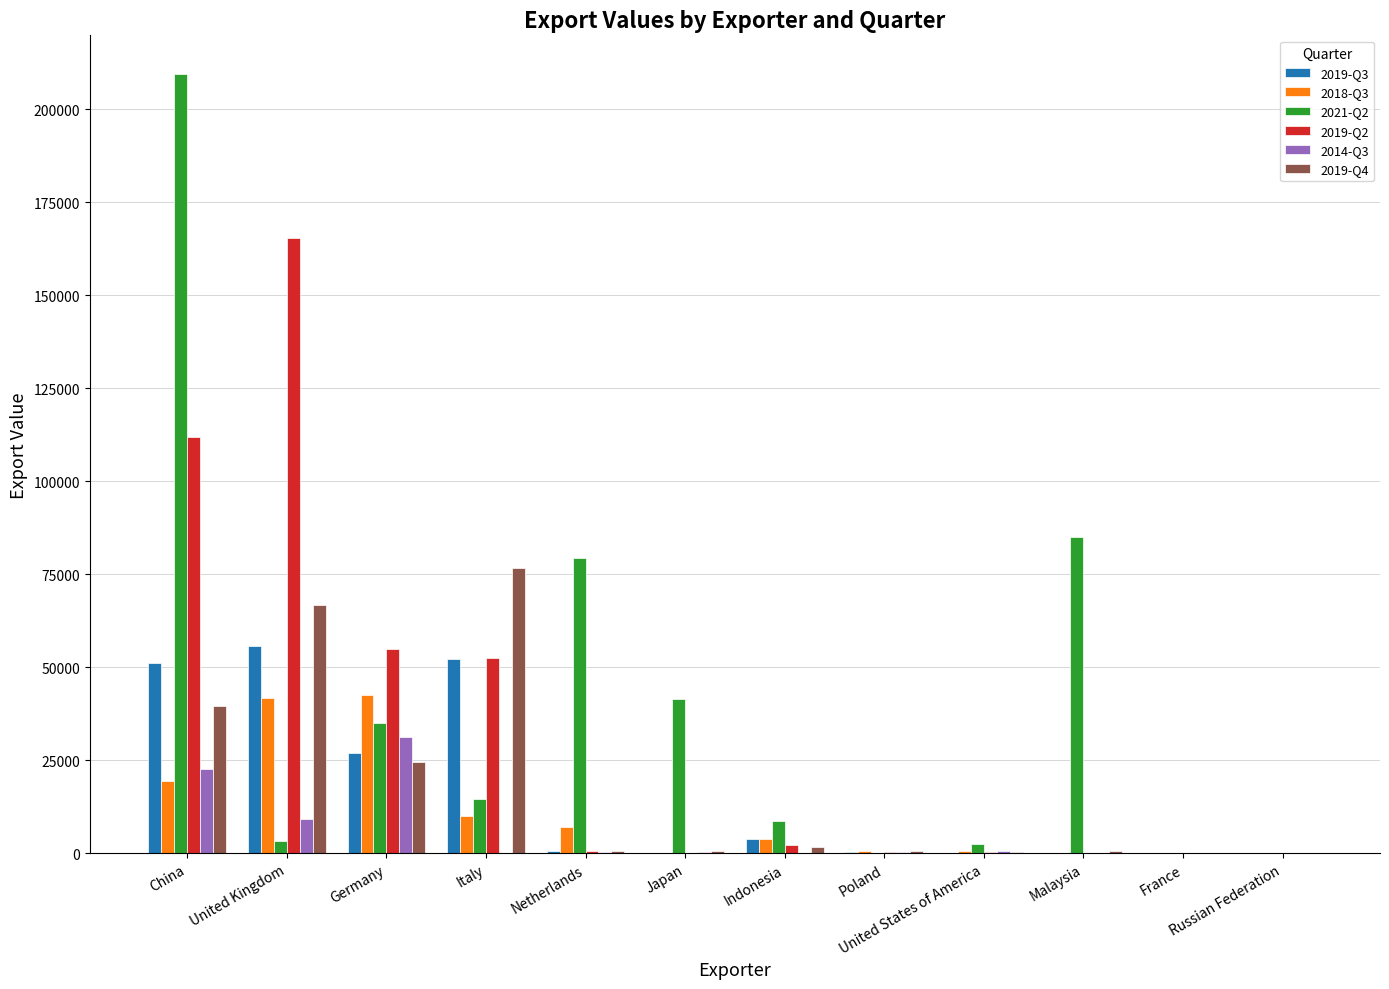

The value of 2019-Q2 at France is 0. True or false?

True